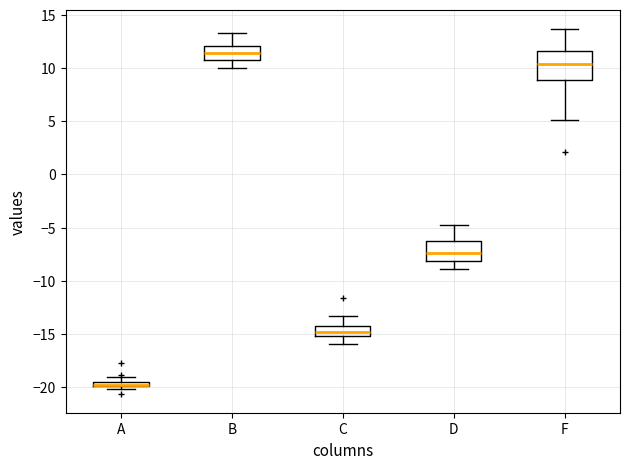

Where is the upper edge of the box for A on the y-axis? The values are not printed on the chart, so give them approximately, as read against the axis.

-19.5